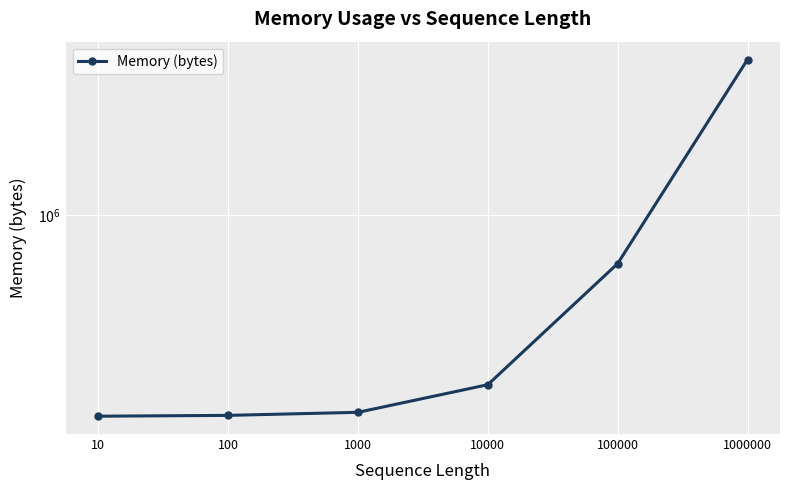

How many lines are shown in the chart?

1